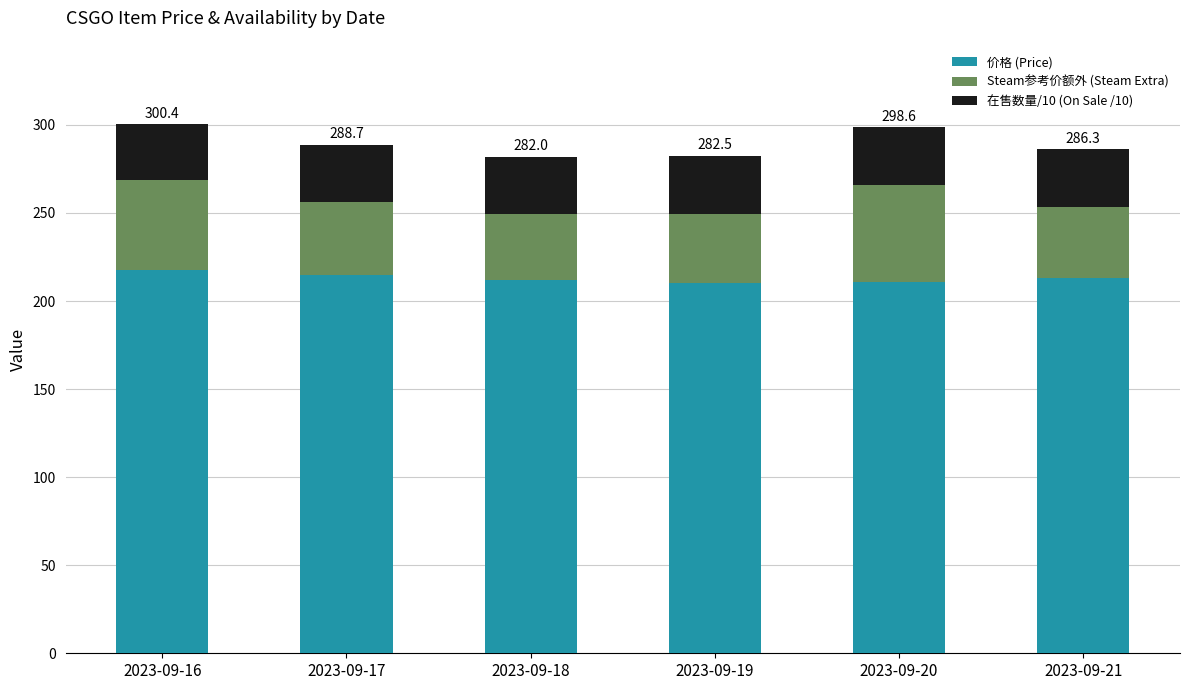

Count the number of data series in this chart.

3